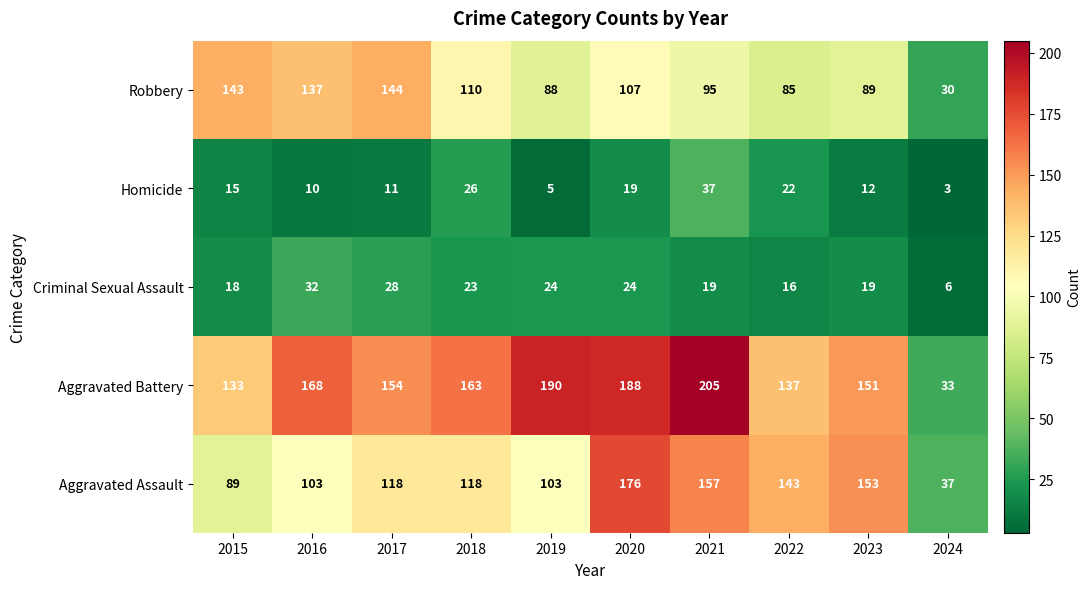

Which series has the largest total across all categories?

Aggravated Battery